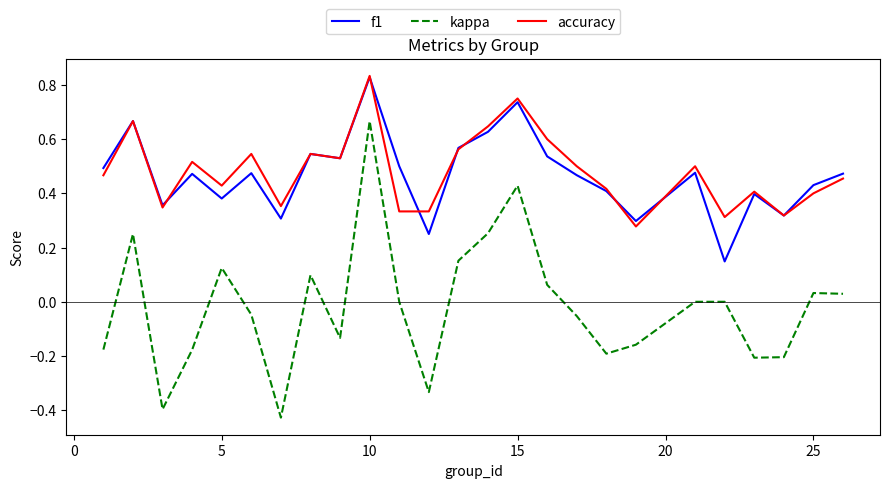

True or false: kappa and f1 intersect in this chart.

False